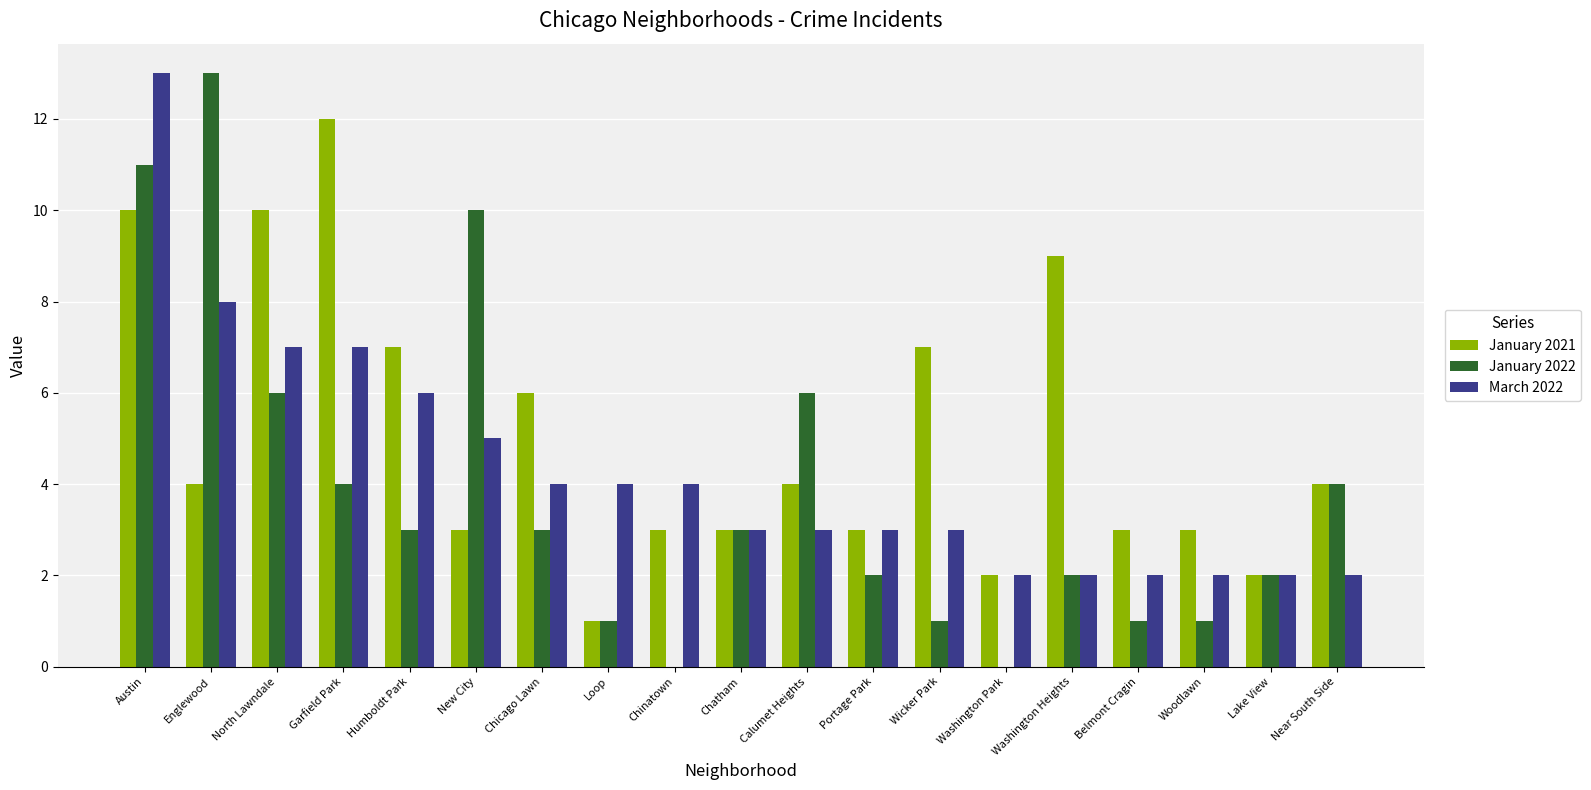

What is the highest value of the March 2022 series?

13